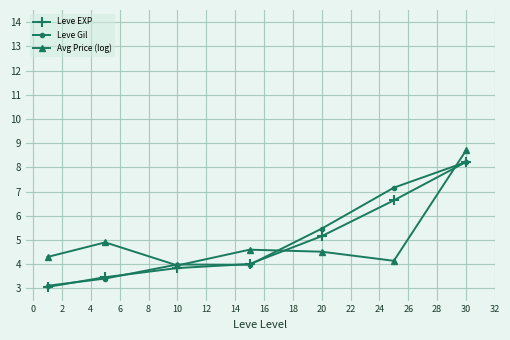

What is the highest value of the Leve EXP series?

8.2